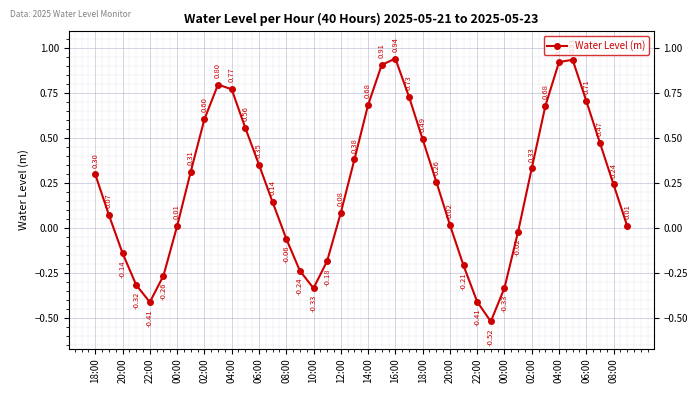

How many points are higher than both their immediate neighbors (excluding endpoints)?

3